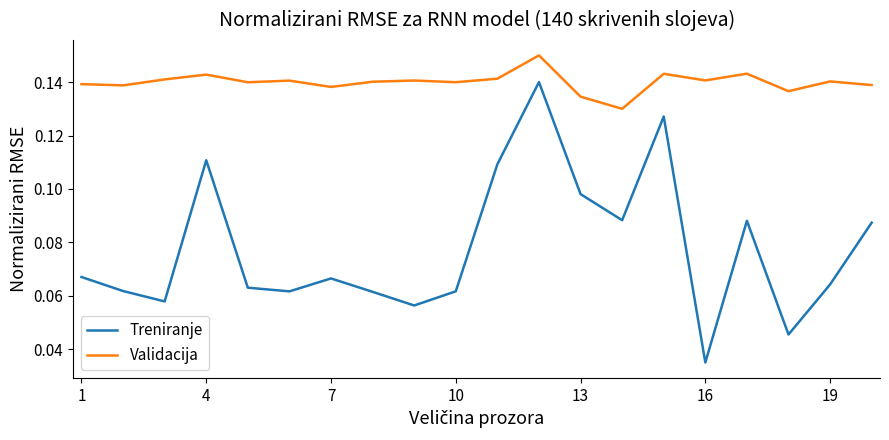

Rank the series by their maximum value, from highest to lowest.

Validacija, Treniranje